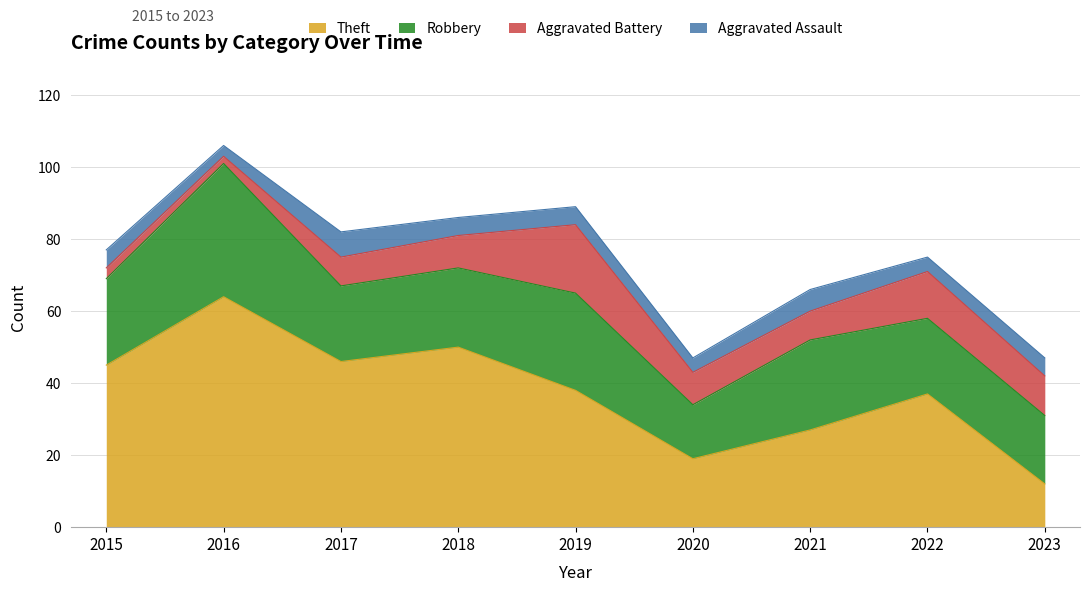

What is the difference between the highest and lowest values at 2023?

14